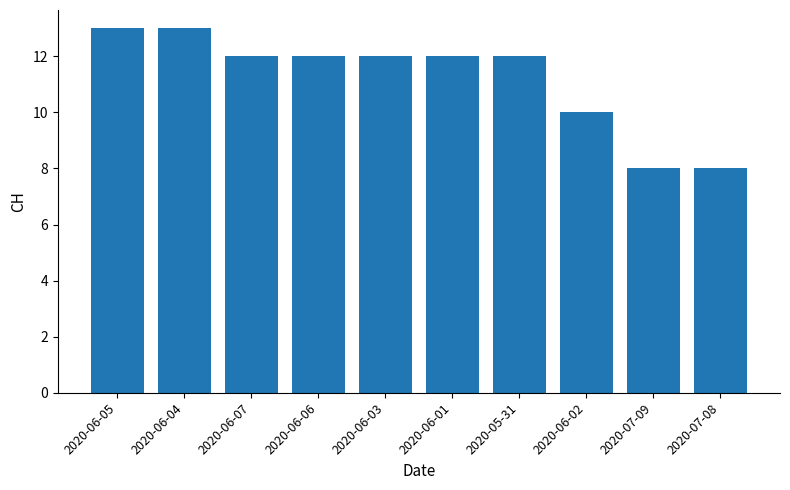

Reading right to left, transcribe all the data shown in this chart.

8	8	10	12	12	12	12	12	13	13